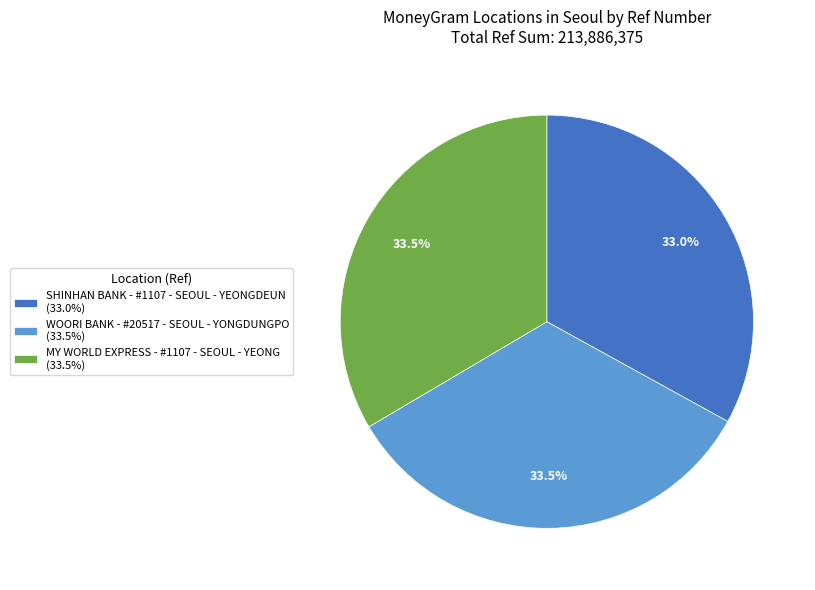

What is the ratio of the value at SHINHAN BANK - #1107 - SEOUL - YEONGDEUN (33.0%) to the value at WOORI BANK - #20517 - SEOUL - YONGDUNGPO (33.5%)?

1.0